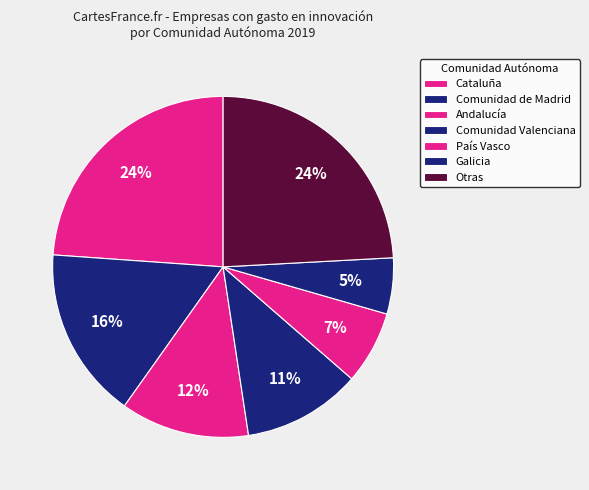

Is there a majority slice in this chart?

No